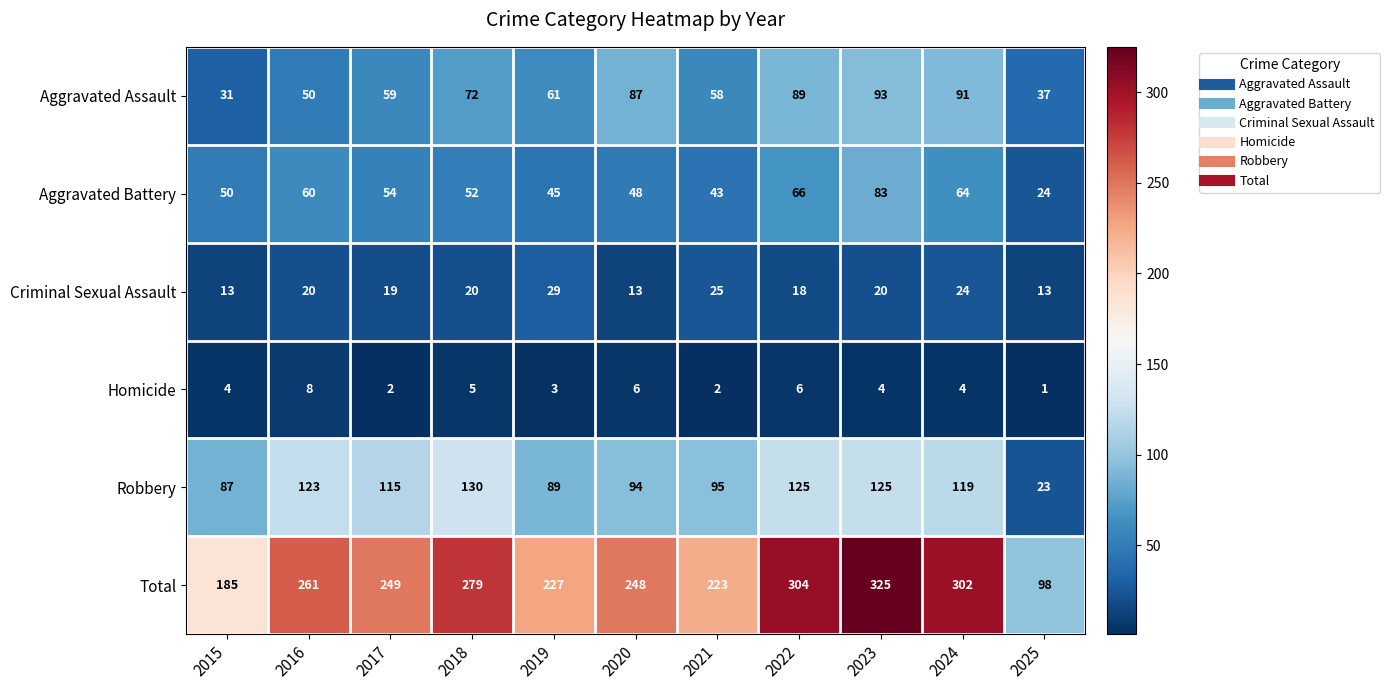

What is the average value of the Robbery series?

102